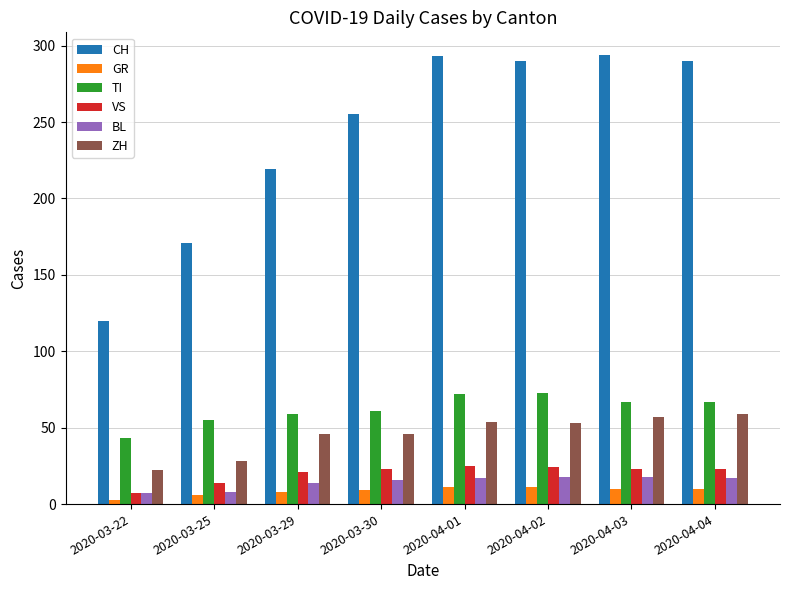

Which series has the largest total across all categories?

CH